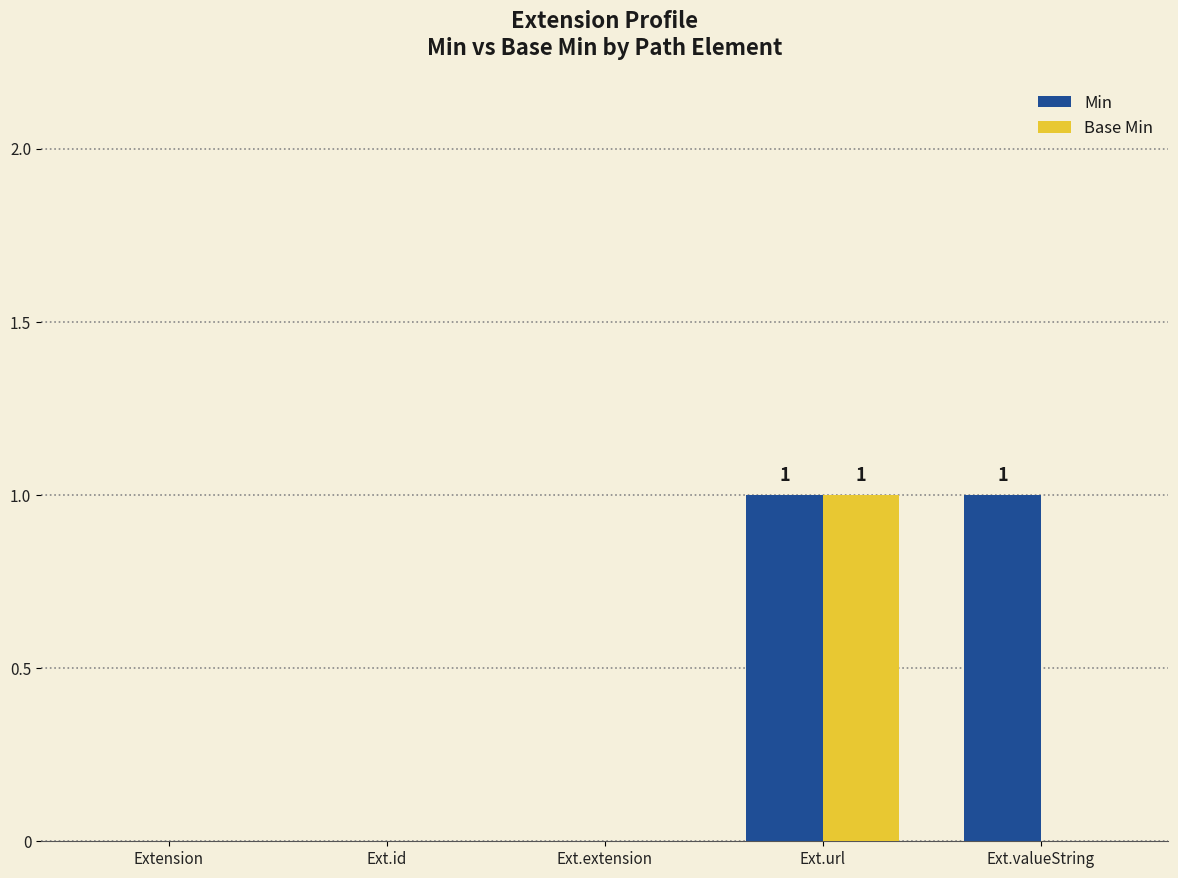

Which series has the largest total across all categories?

Min